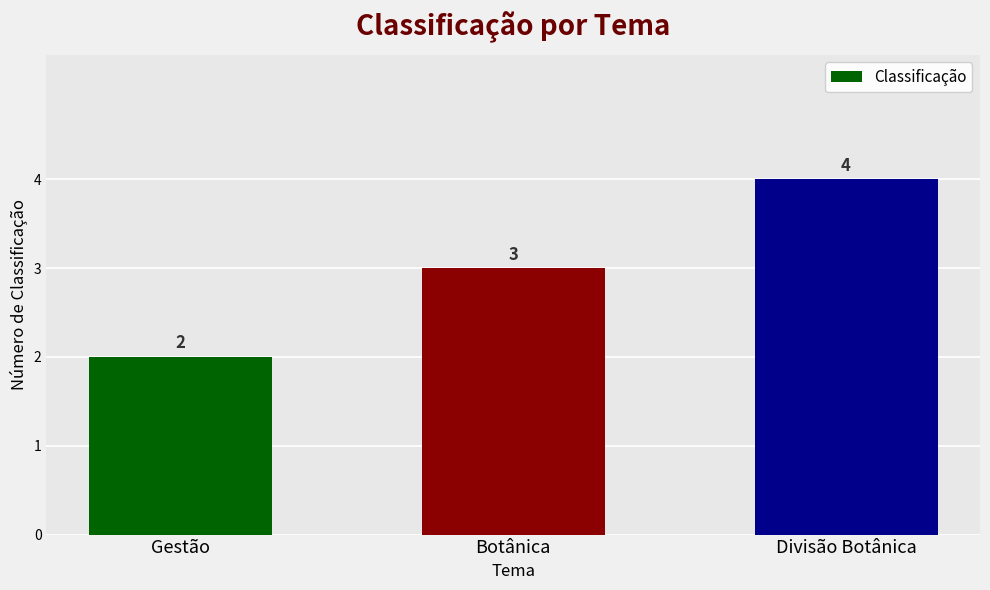

Rank the categories by value from highest to lowest.

Divisão Botânica, Botânica, Gestão